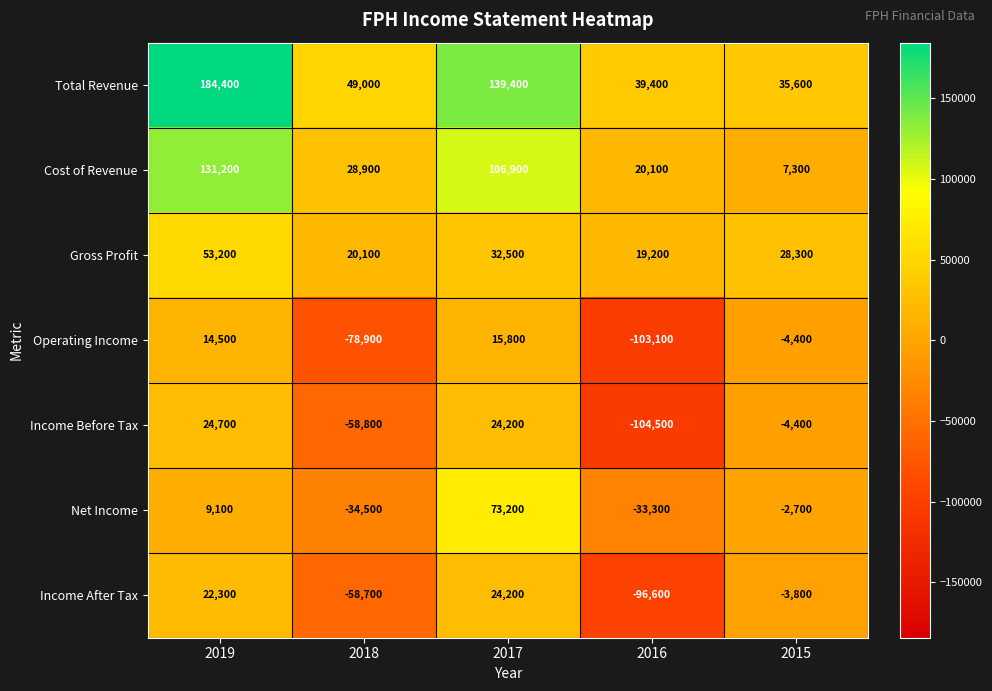

True or false: Net Income has a value of 73200 at 2017.

True